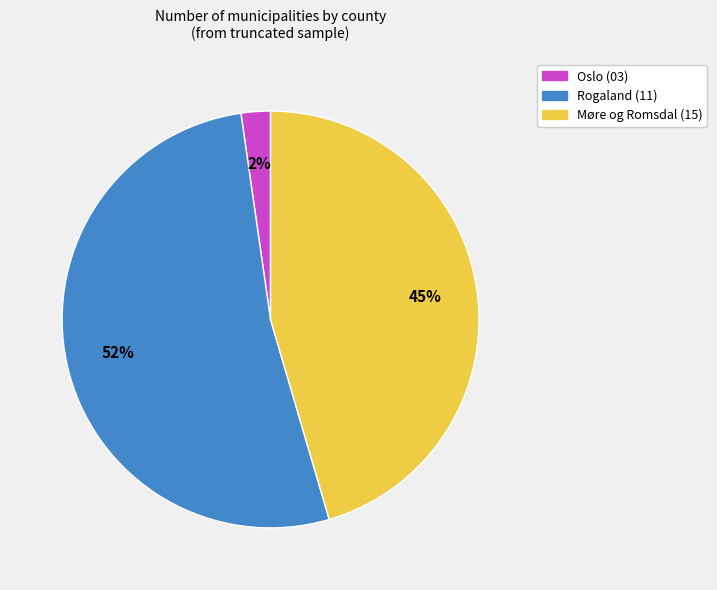

What is the largest slice in the pie chart?

Rogaland (11)